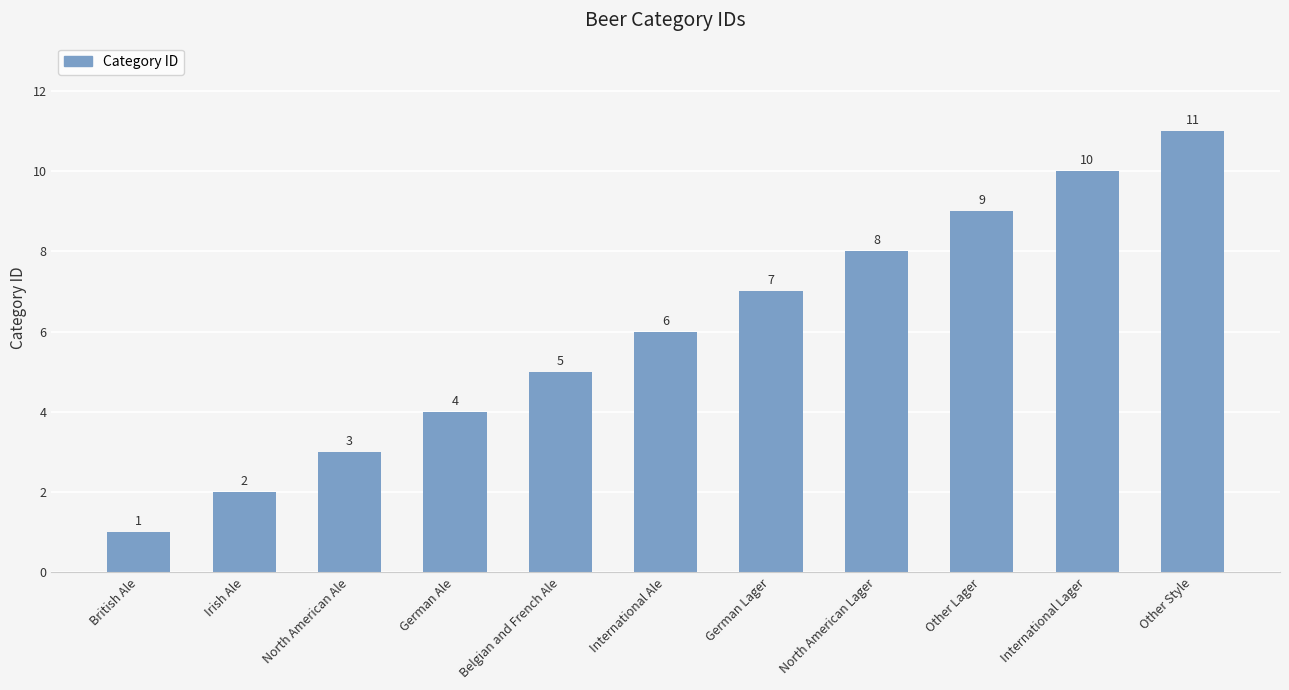

Which has a higher value, German Lager or International Ale?

German Lager